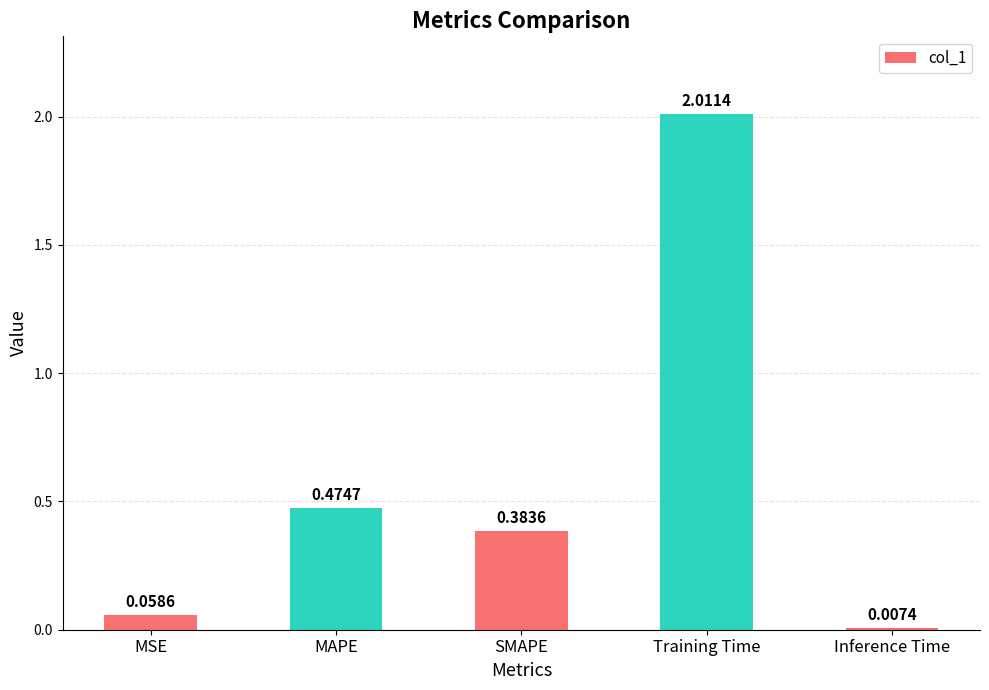

What position from the left is Inference Time?

5